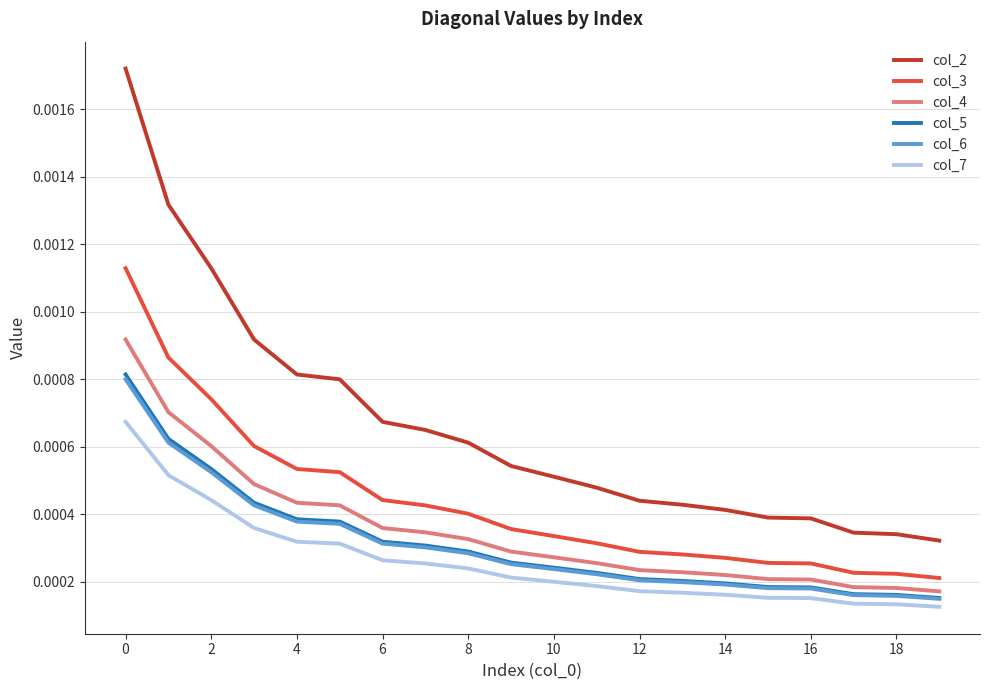

True or false: col_2 and col_3 cross at least once.

False